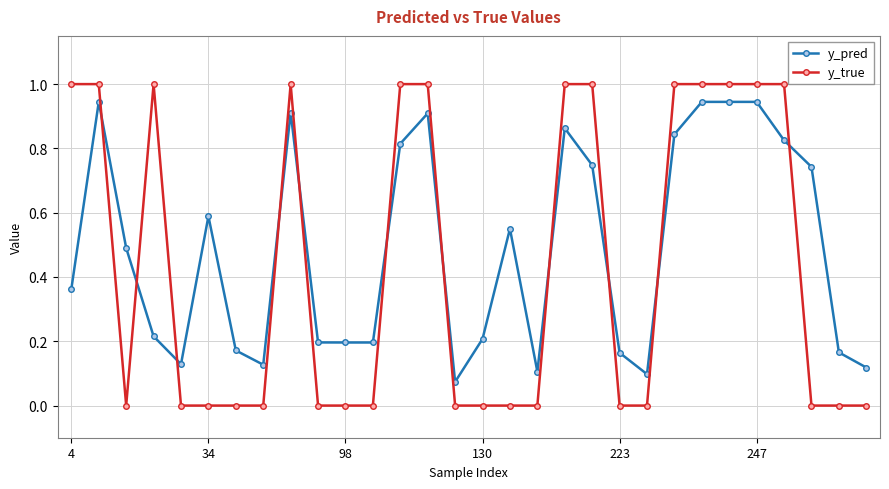

What is the sum of all y_pred values?

14.6